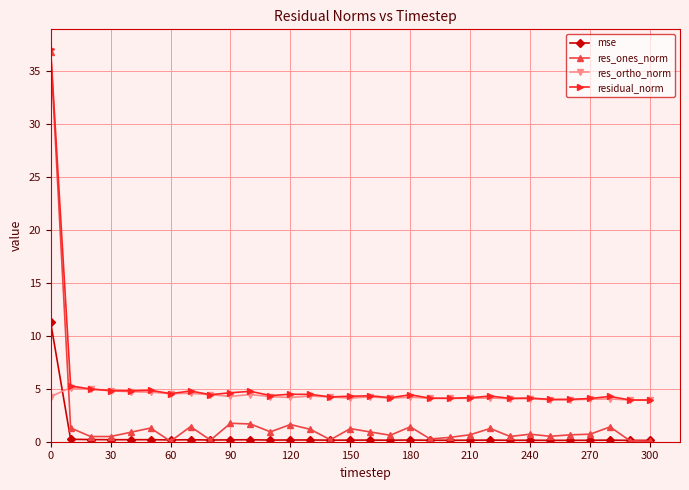

What is the value of the res_ortho_norm point at the 4th from the left?

4.8